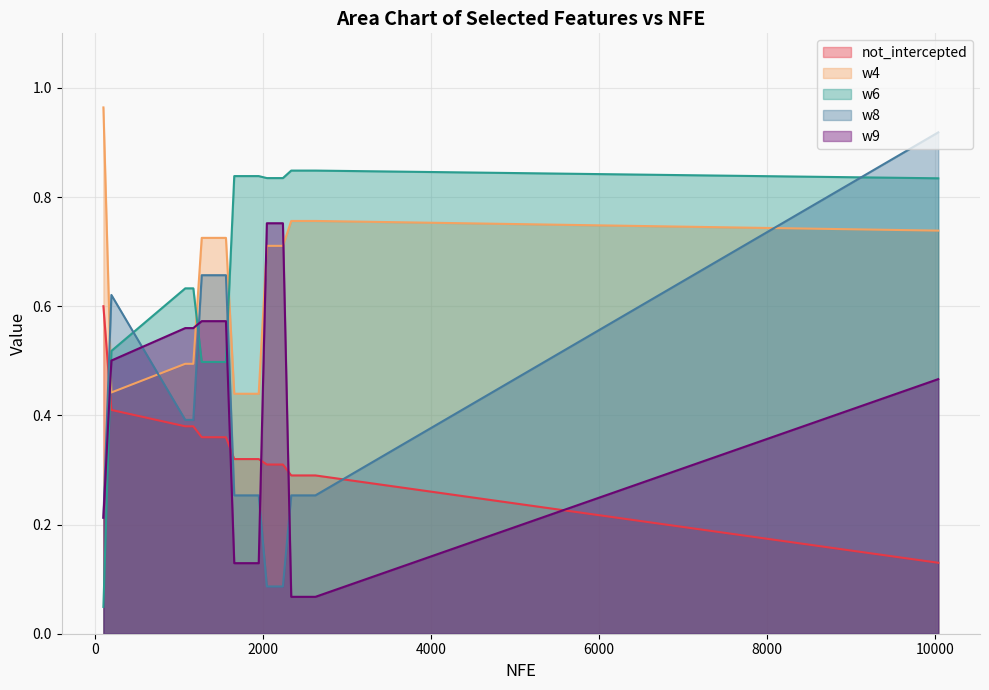

Rank the series by their maximum value, from lowest to highest.

not_intercepted, w9, w6, w8, w4